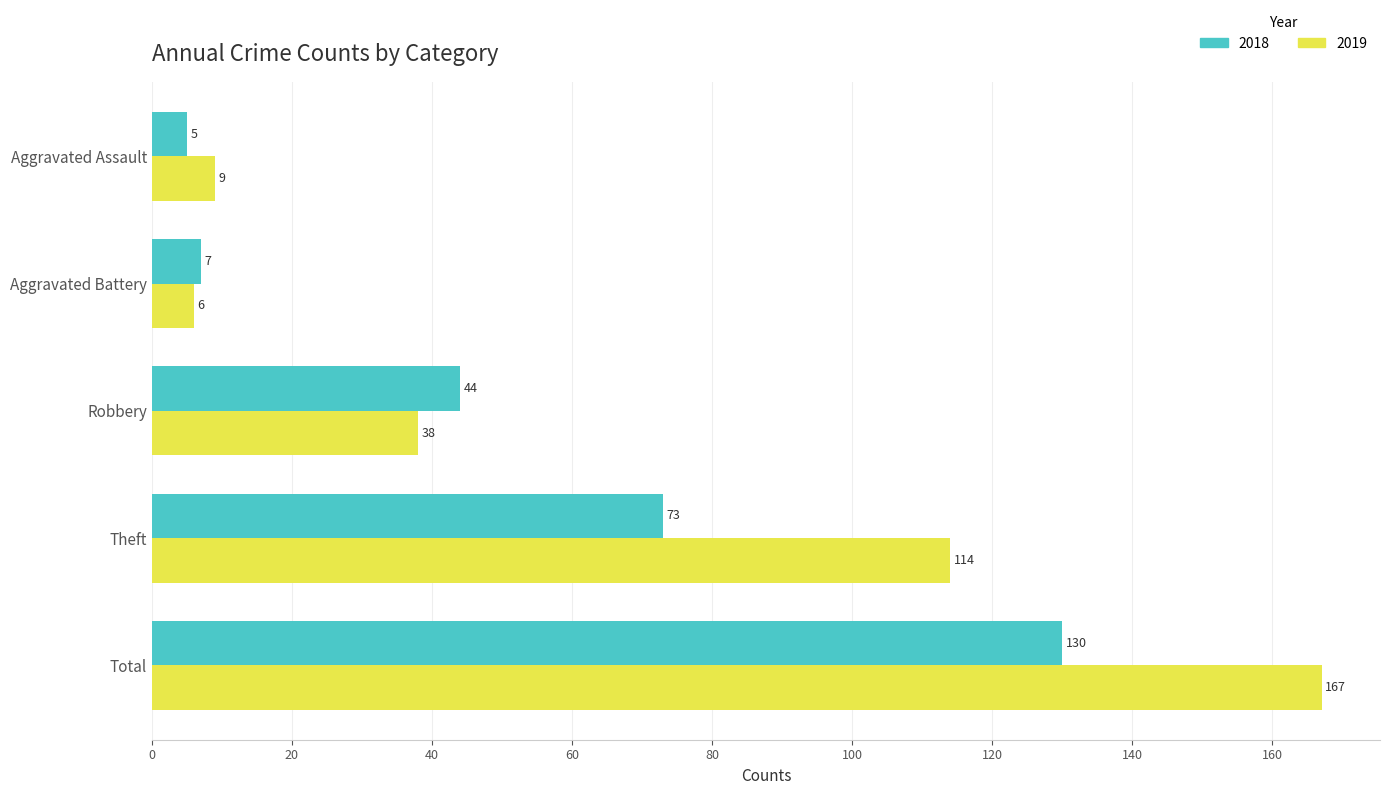

Where is 2019 nearest to the value 86?

Theft